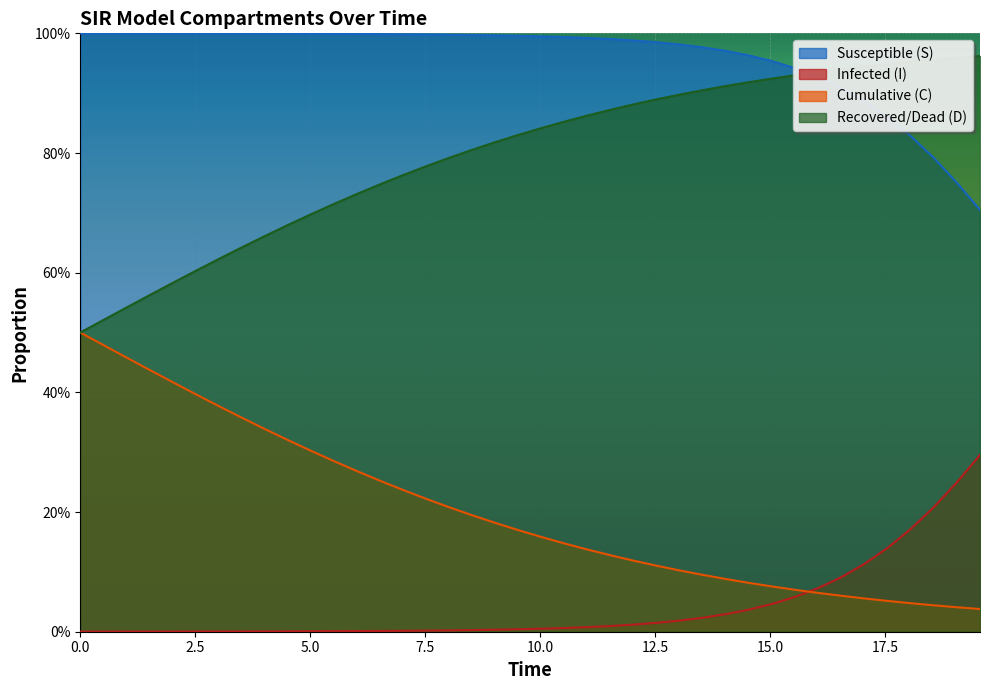

What are all the series names shown in the legend?

Susceptible (S), Infected (I), Cumulative (C), Recovered/Dead (D)